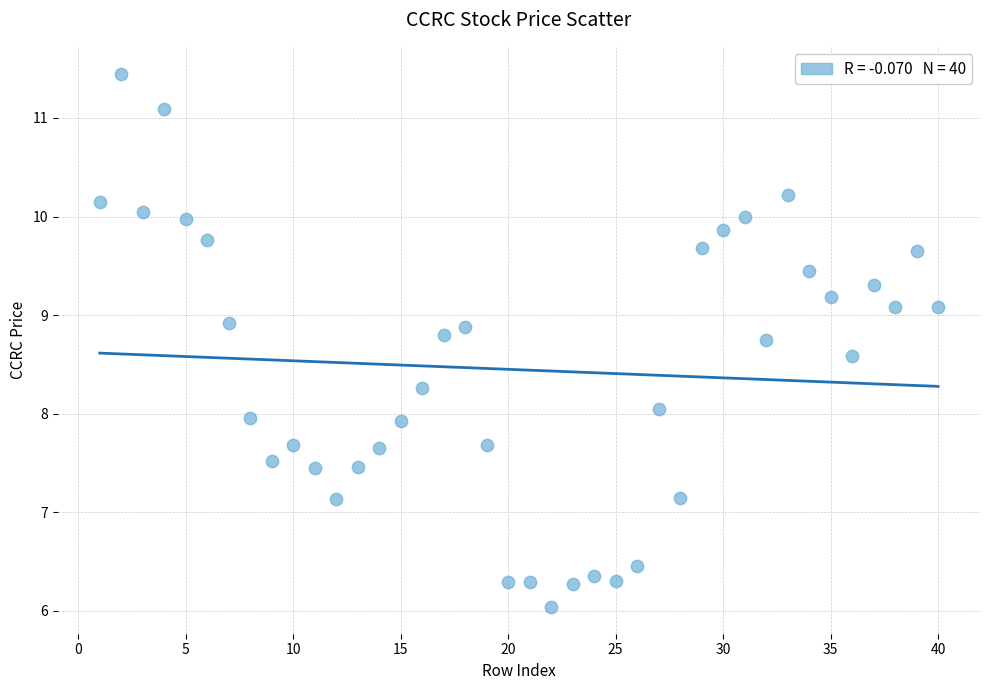

What is the range of X values (max minus min)?

39.0